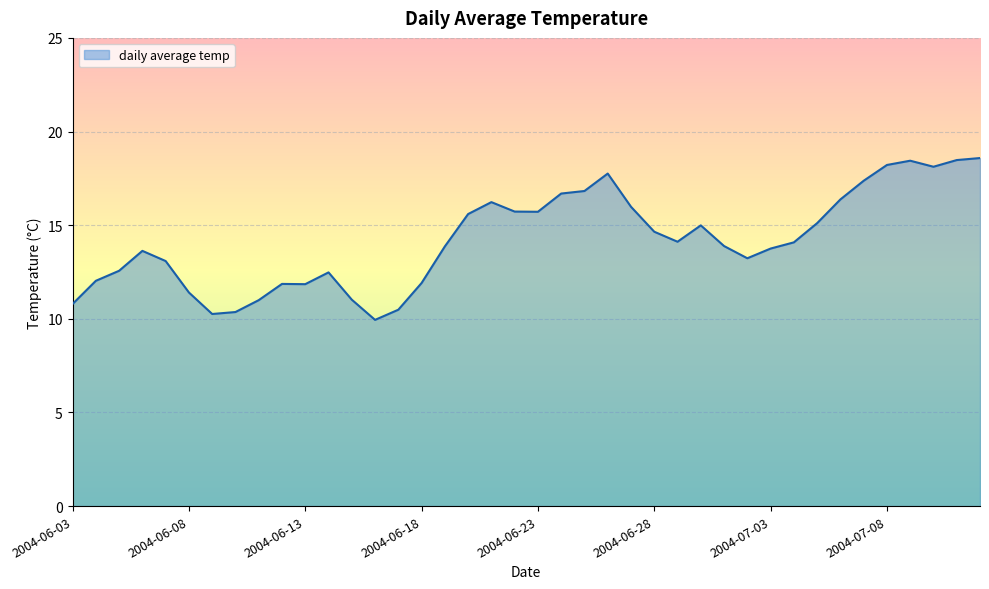

What is the maximum value shown in the chart?

18.6